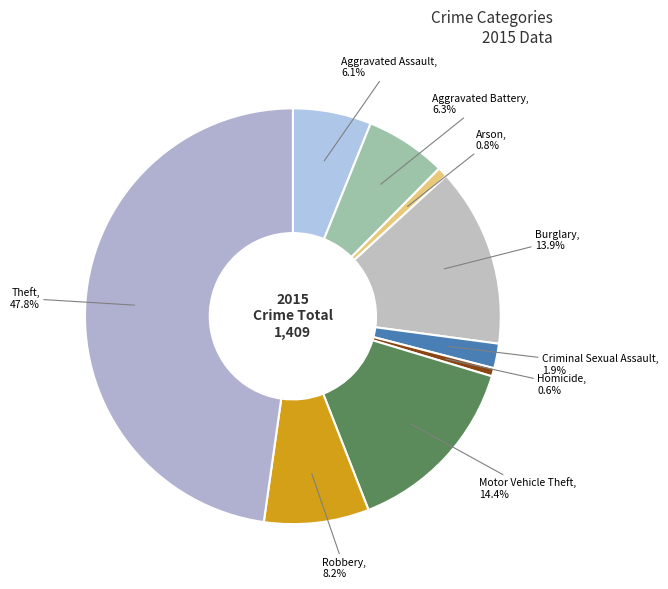

Count the number of slices in the pie.

9